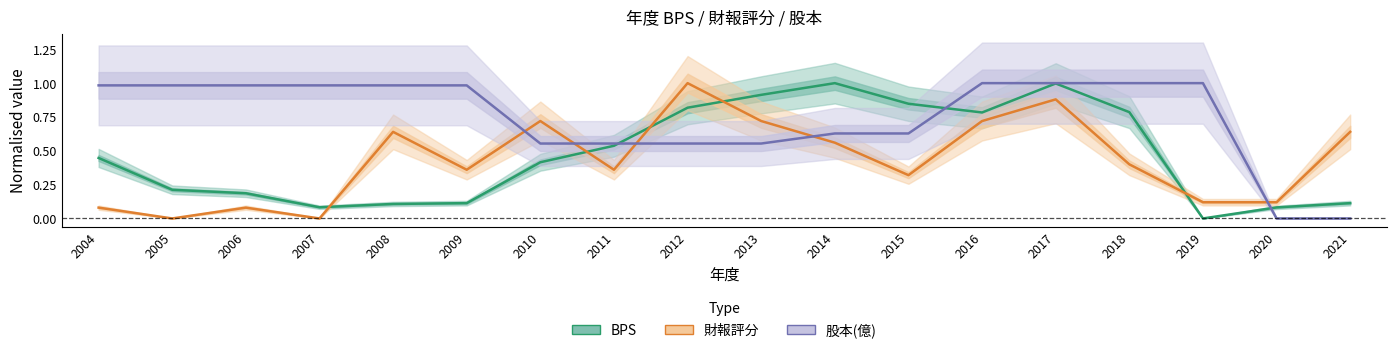

What is the difference between the maximum and minimum values in the 財報 series?

1.0